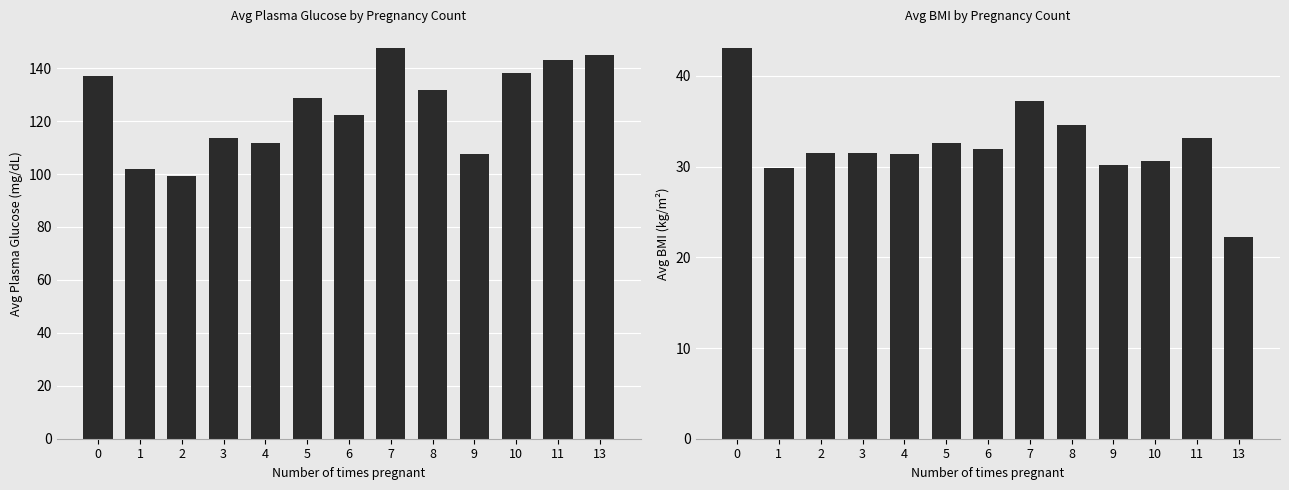

What is the value of the Avg BMI bar at the 9th from the left?

34.5